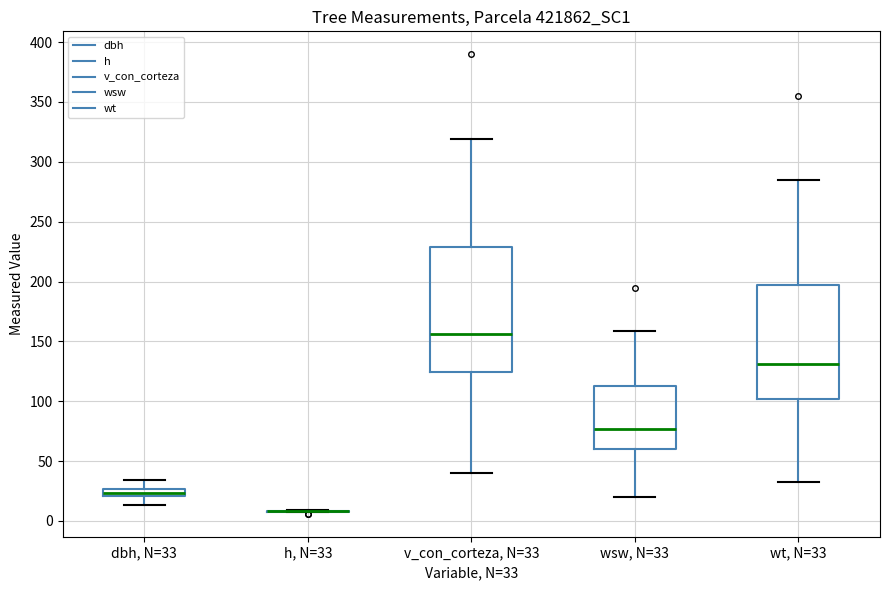

Which box is the tallest, from its lower edge to its upper edge?

v_con_corteza, N=33